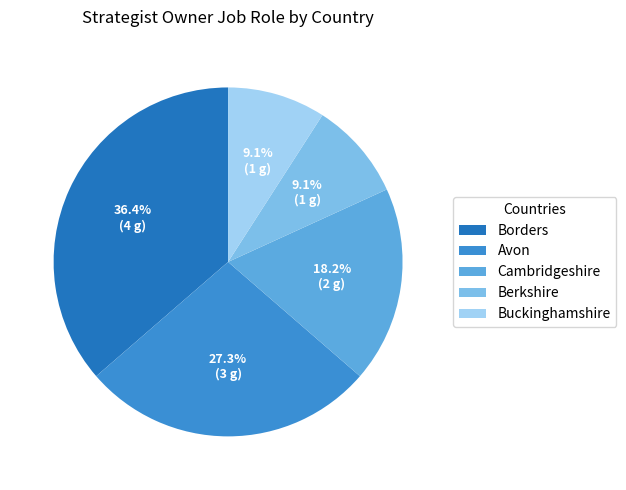

What portion of the pie excludes Cambridgeshire?

81.8%